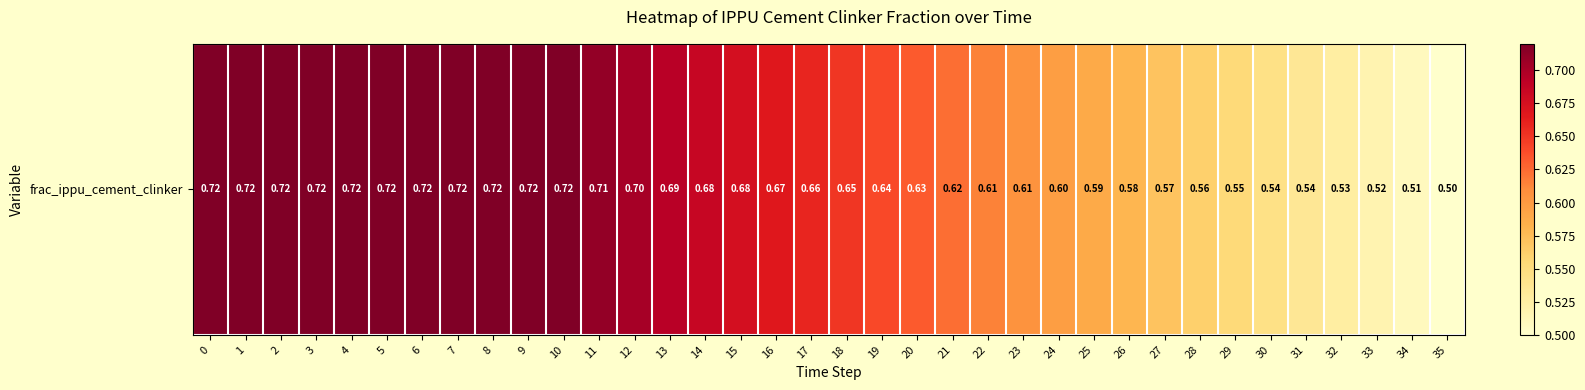

Is it true that the value at 33 is 0.8?

False